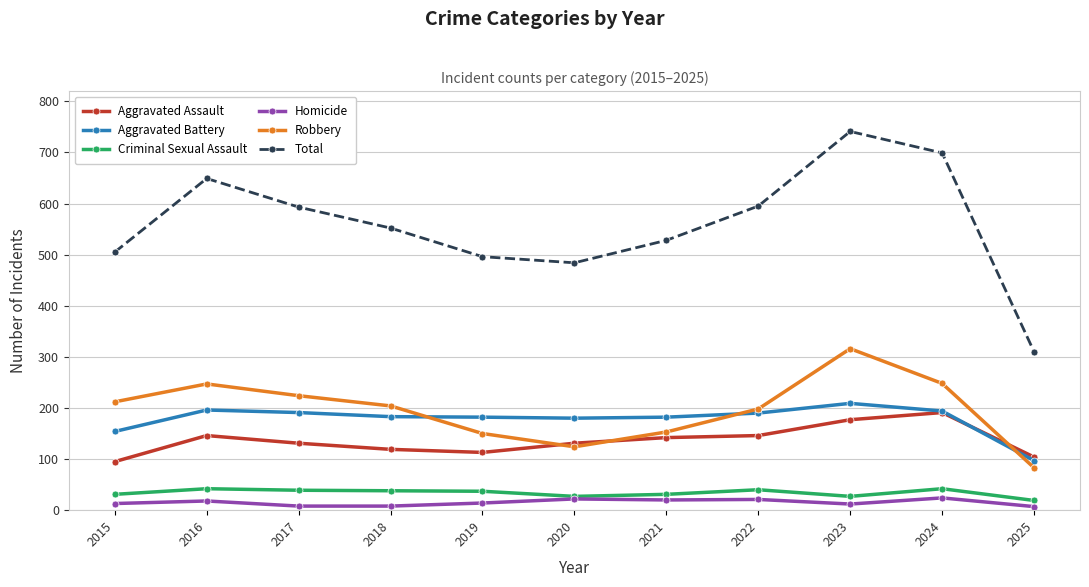

What is the maximum value for Criminal Sexual Assault?

42